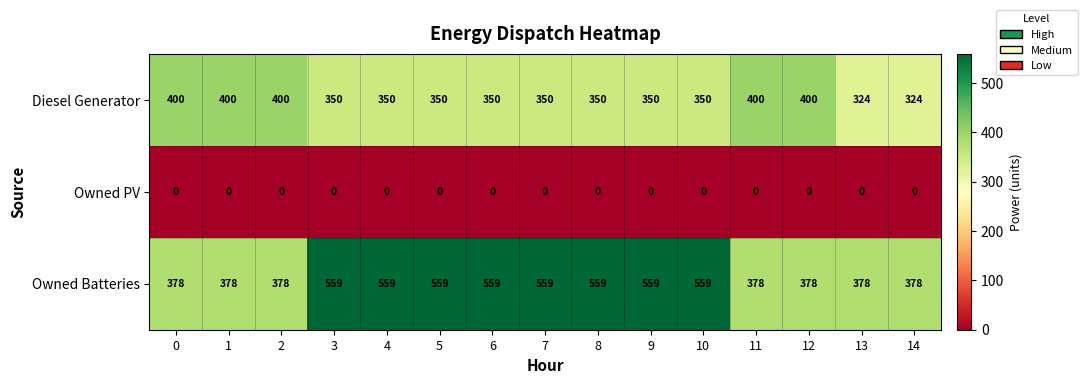

What is the average value of the Diesel Generator series?

363